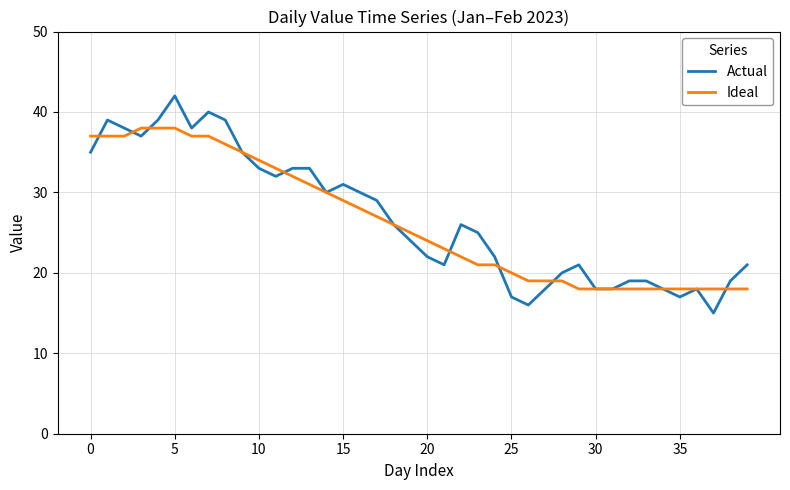

Reading left to right, transcribe all the data shown in this chart.

Actual: 35	39	38	37	39	42	38	40	39	35	33	32	33	33	30	31	30	29	26	24	22	21	26	25	22	17	16	18	20	21	18	18	19	19	18	17	18	15	19	21
Ideal: 37	37	37	38	38	38	37	37	36	35	34	33	32	31	30	29	28	27	26	25	24	23	22	21	21	20	19	19	19	18	18	18	18	18	18	18	18	18	18	18